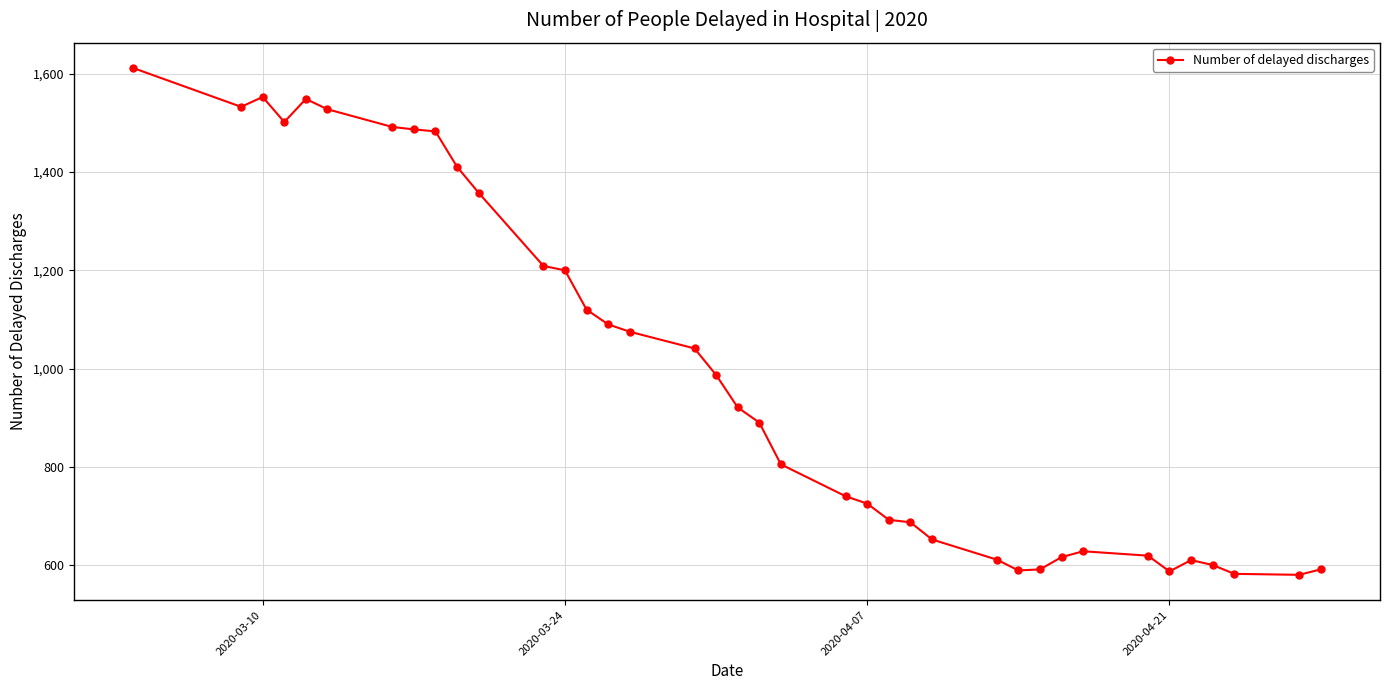

True or false: the data has more than 0 interior local peaks.

True